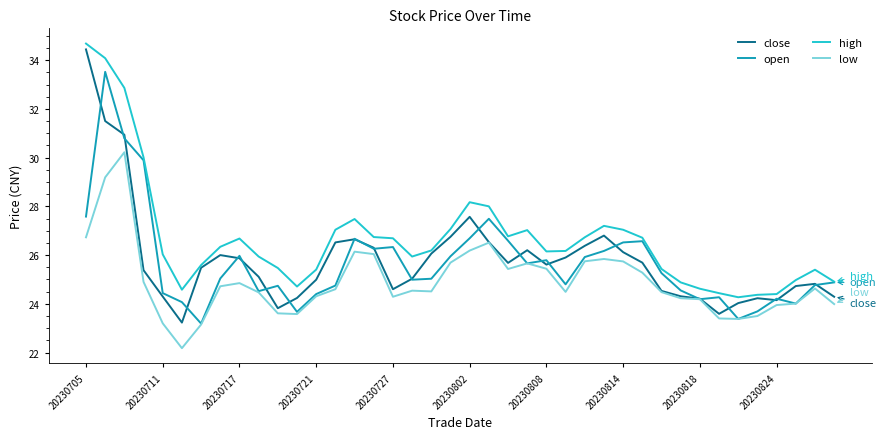

What is the highest value of the low series?

30.2